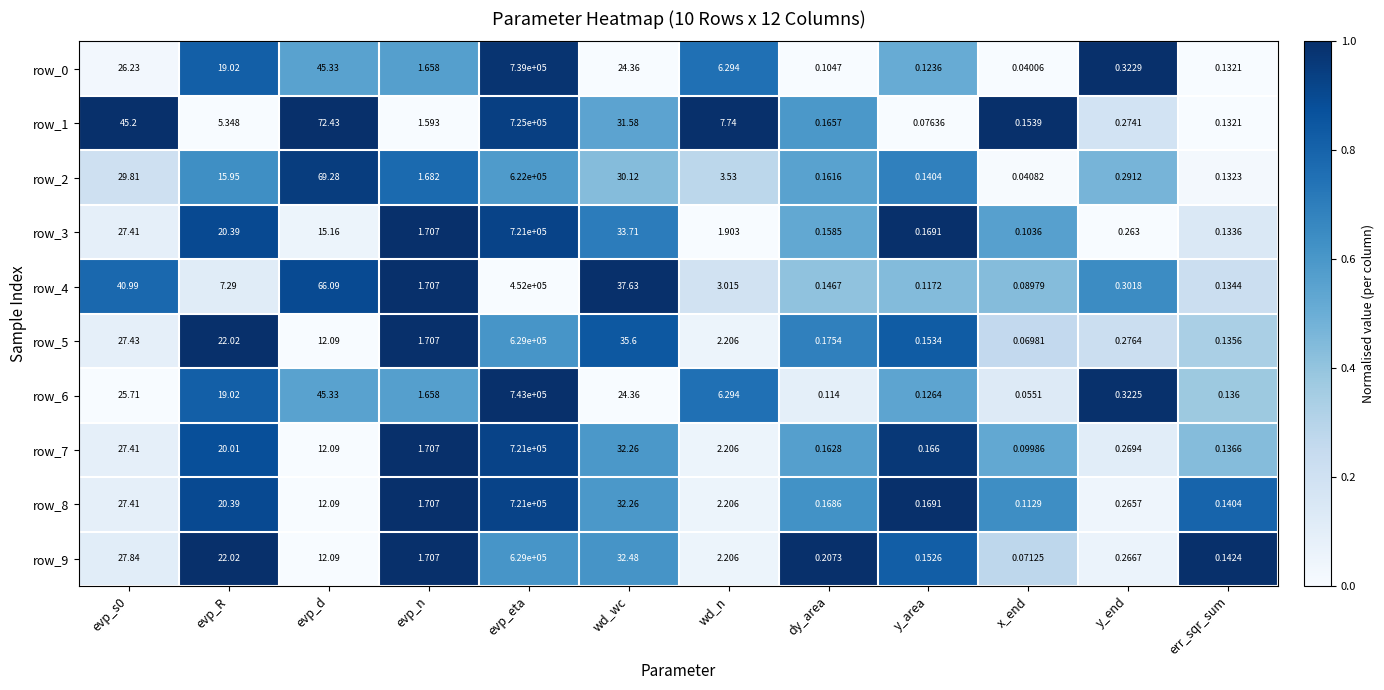

Is the value of row_3 at evp_eta greater than the value of row_8 at wd_n?

Yes